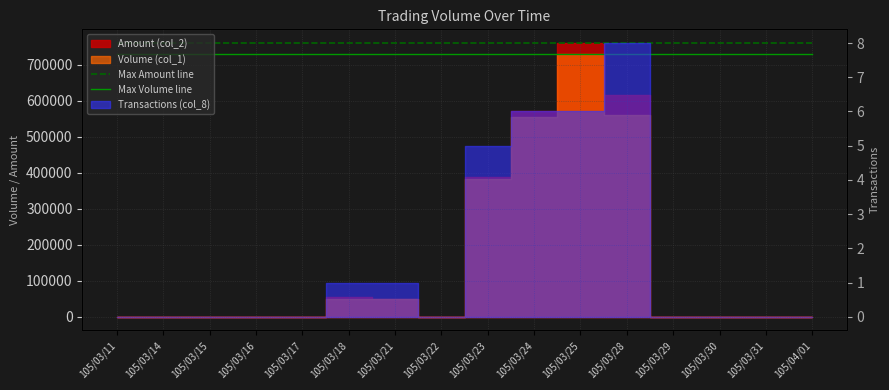

List the labels in order of Max Volume line value, largest first.

105/03/11, 105/03/14, 105/03/15, 105/03/16, 105/03/17, 105/03/18, 105/03/21, 105/03/22, 105/03/23, 105/03/24, 105/03/25, 105/03/28, 105/03/29, 105/03/30, 105/03/31, 105/04/01